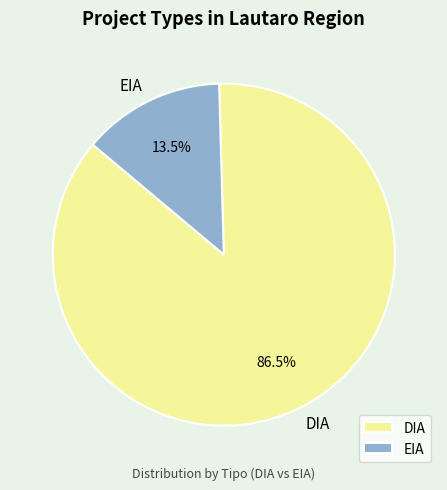

What is the largest slice in the pie chart?

DIA